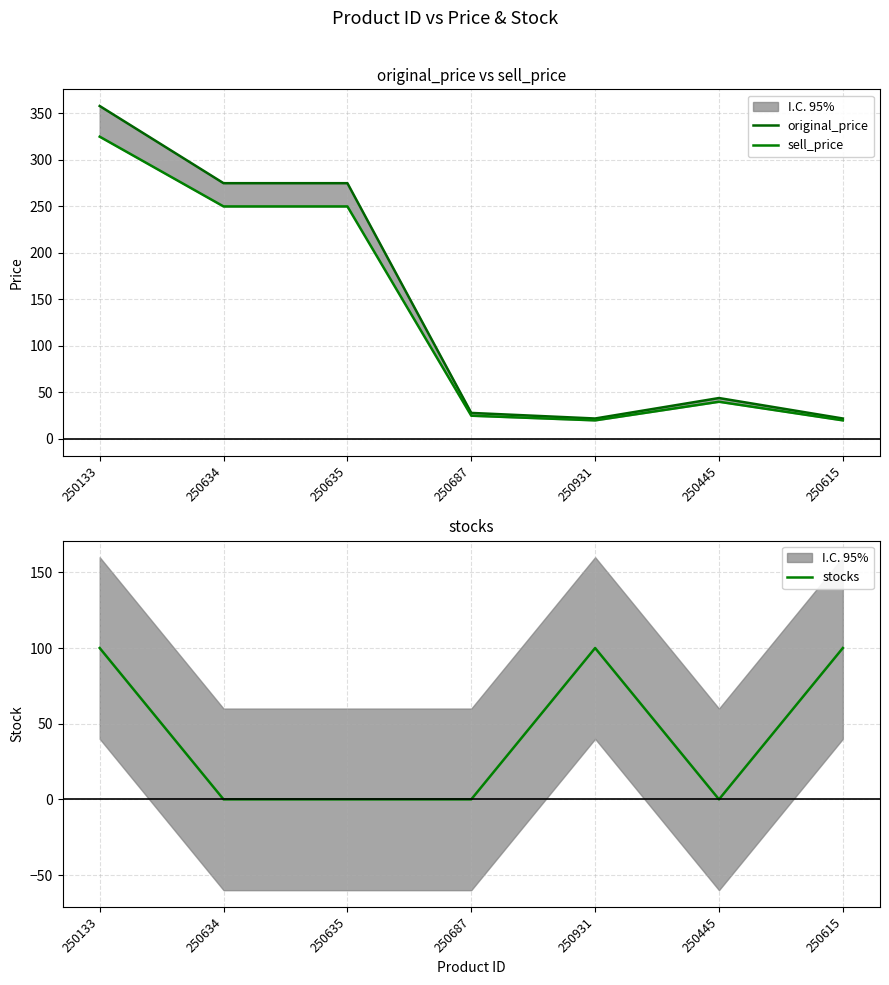

How many interior local peaks does the sell_price series have?

1